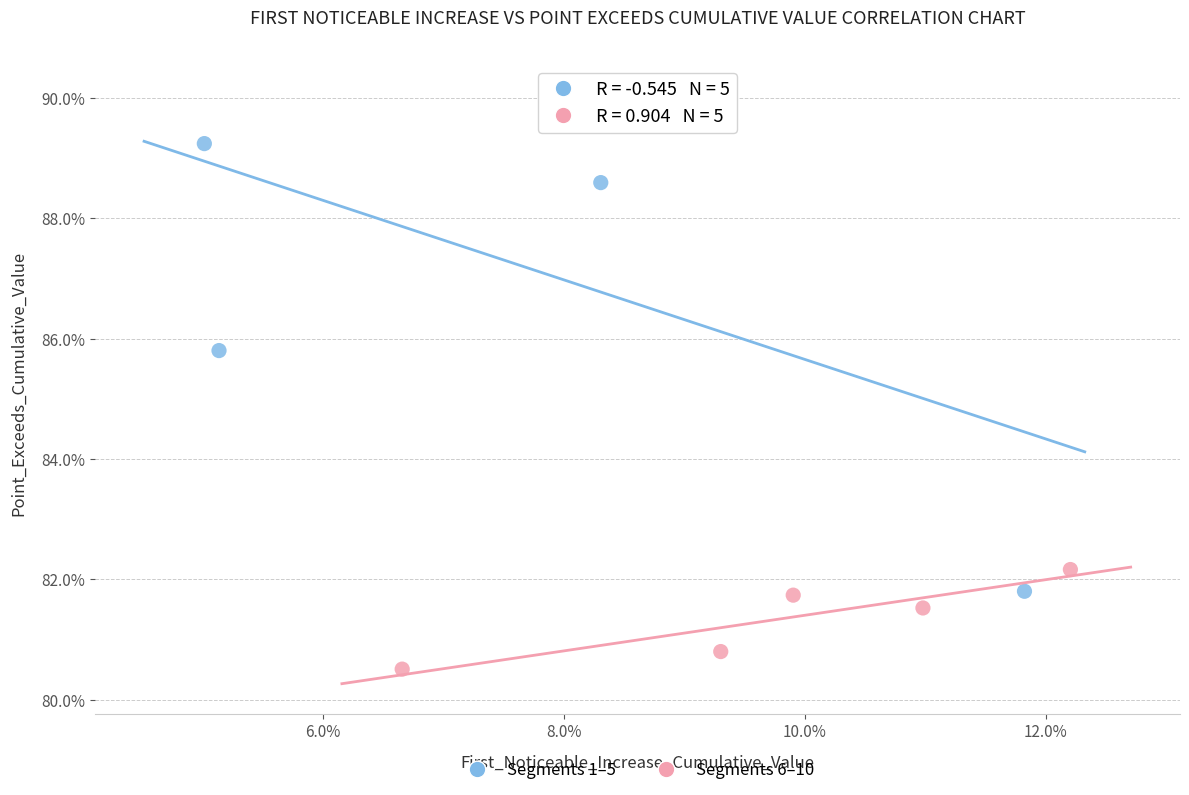

What are all the series names shown in the legend?

Segments 1–5, Segments 6–10